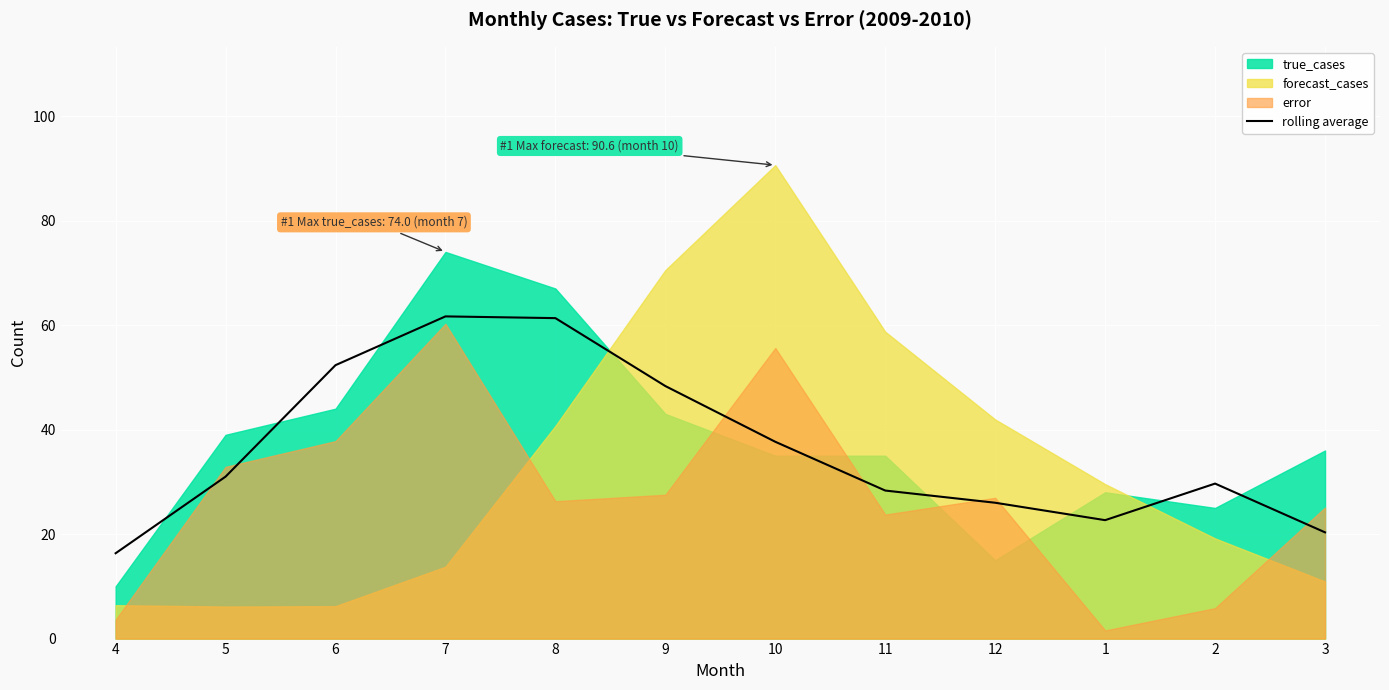

What is the lowest value of the rolling average series?

16.3